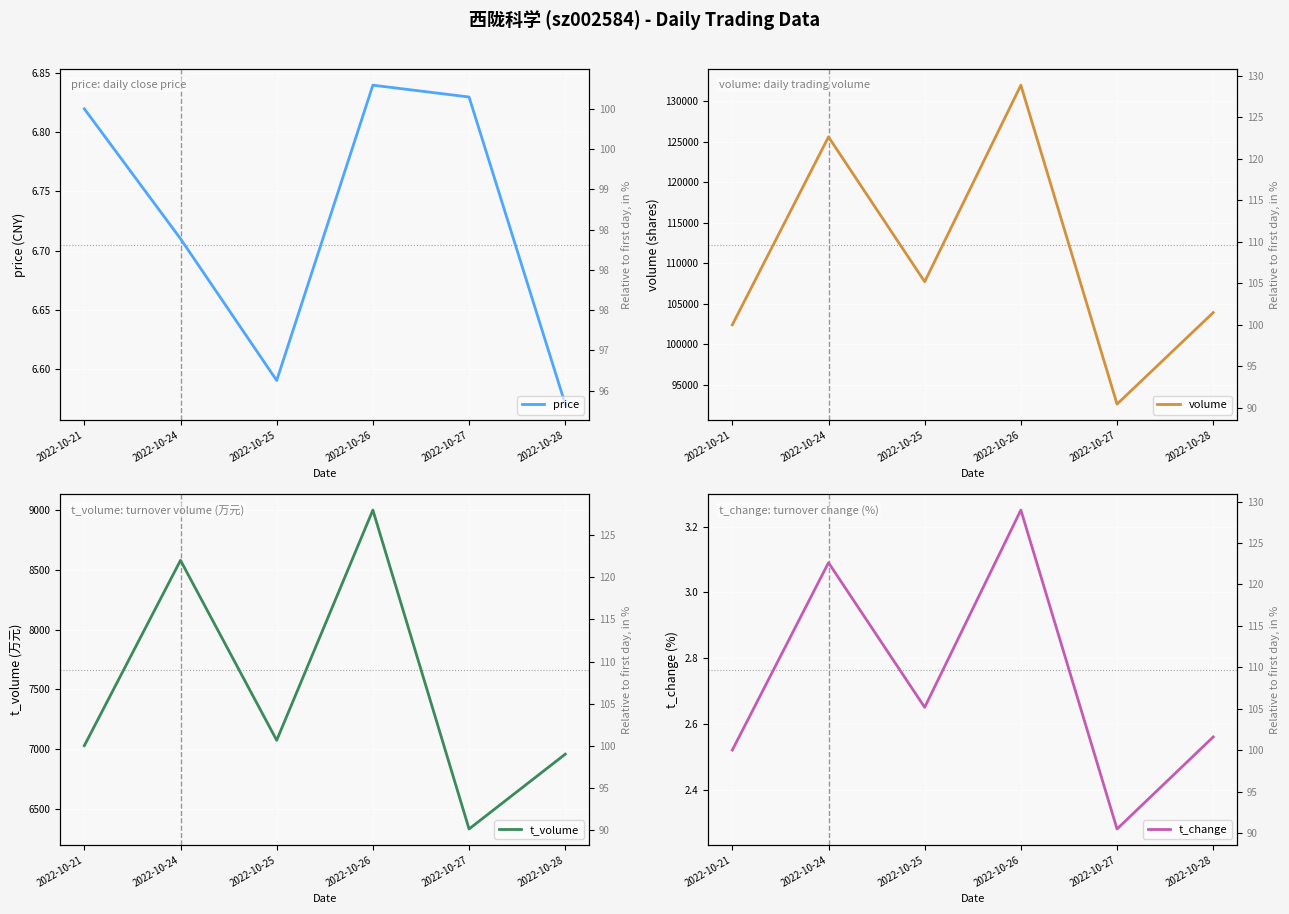

How many lines are shown in the chart?

4